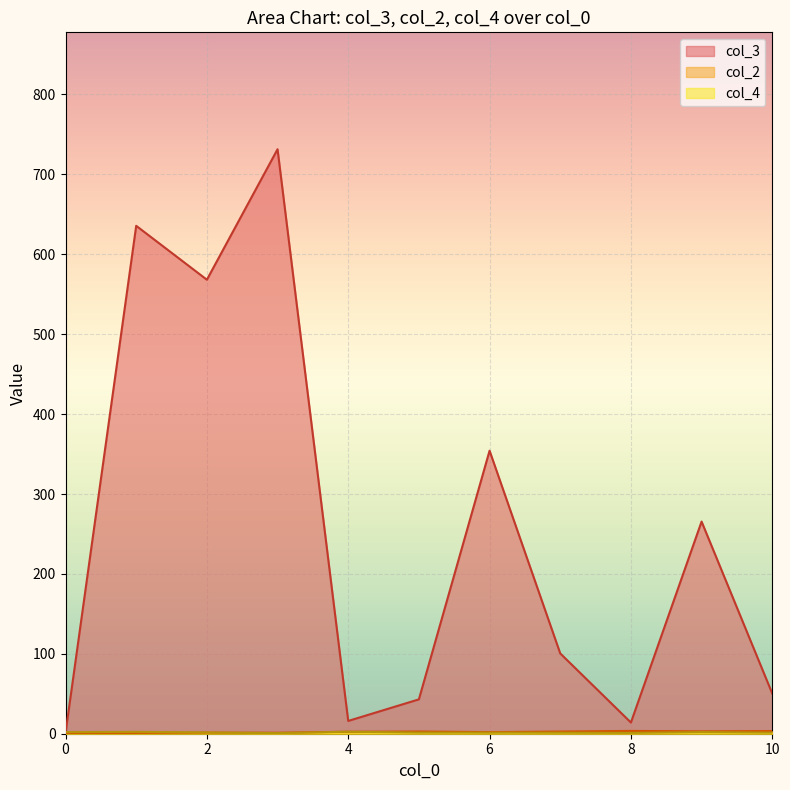

Where does the col_2 series first go above 1?

2